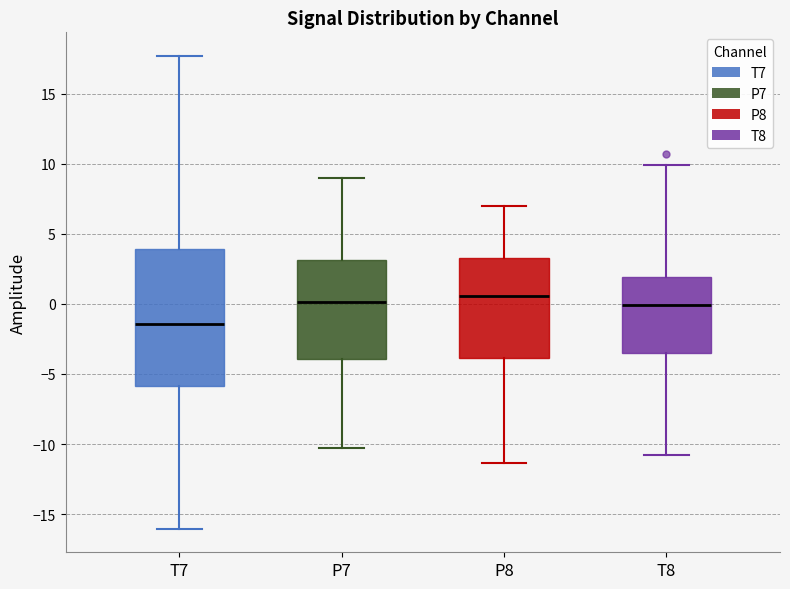

Which box is the tallest, from its lower edge to its upper edge?

T7